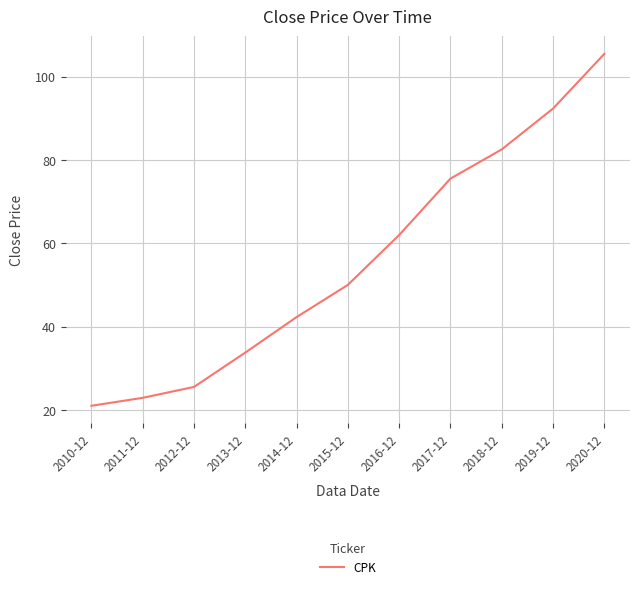

List the labels in order of value, largest first.

2020-12, 2019-12, 2018-12, 2017-12, 2016-12, 2015-12, 2014-12, 2013-12, 2012-12, 2011-12, 2010-12